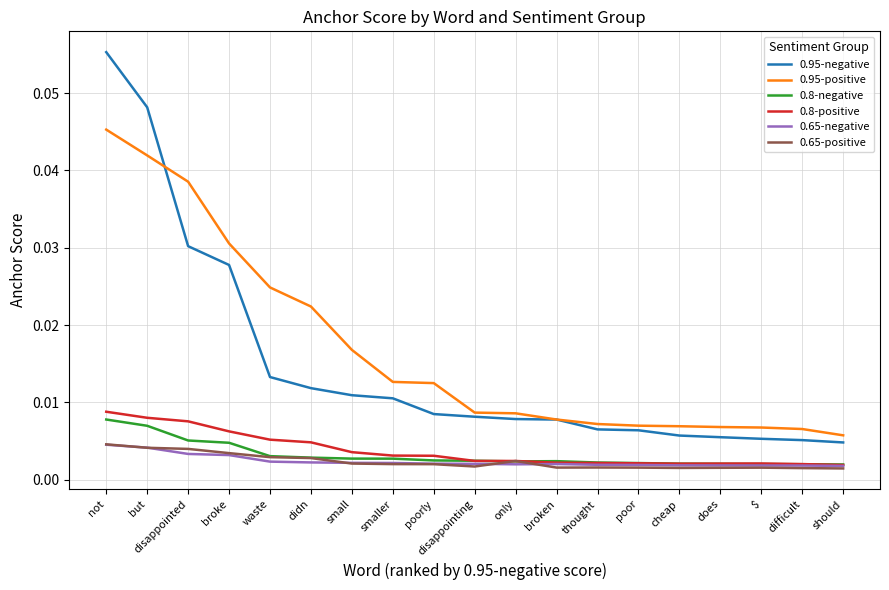

What position from the left is poorly?

9